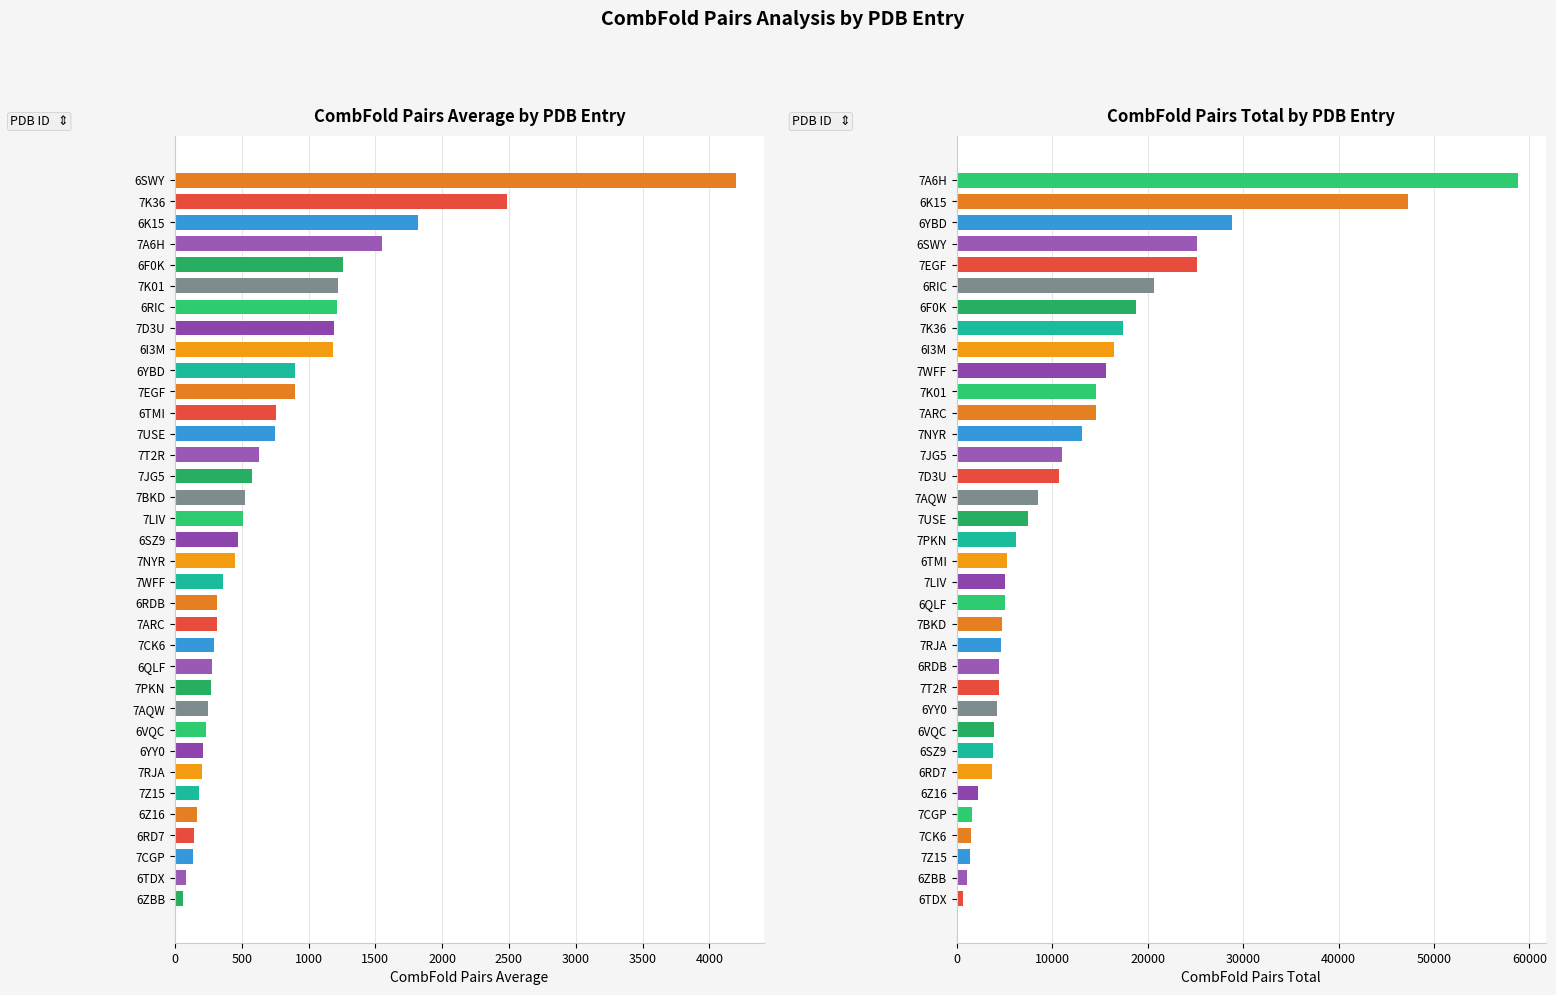

True or false: CombFold pairs total has a value of 2259.6 at 6Z16.

True